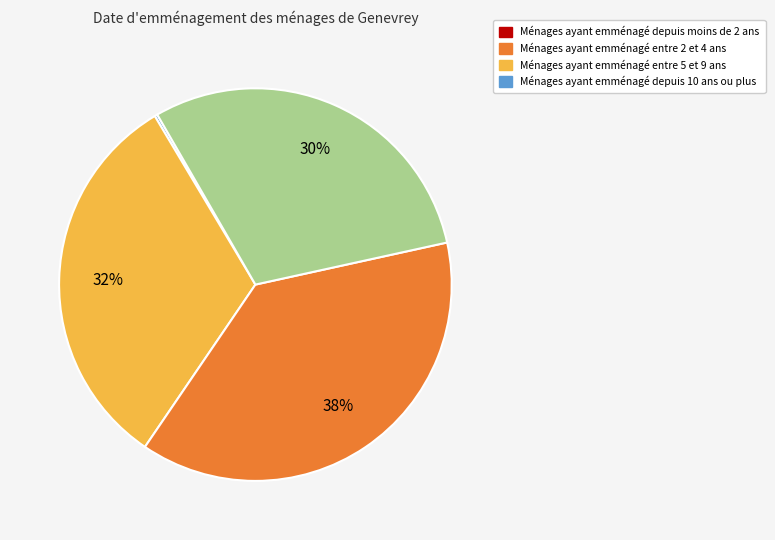

To the nearest percent, what is the difference between the largest and smallest slice percentages?

38%